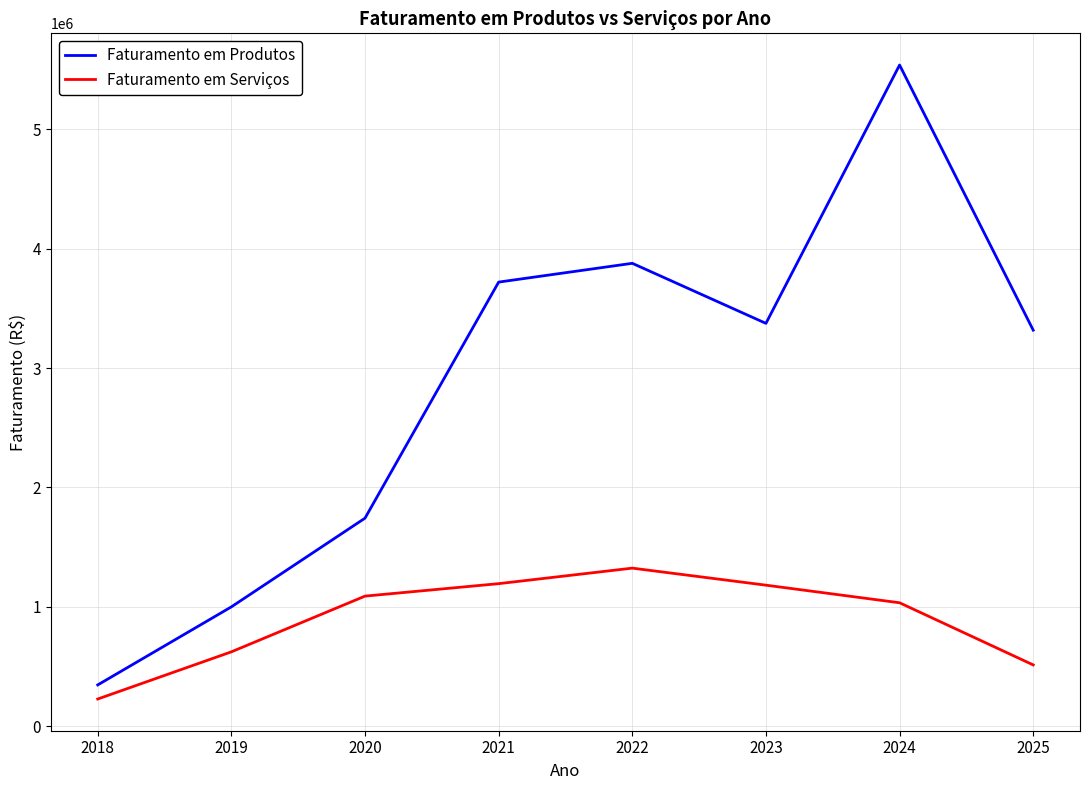

At 2024, list the series in order from smallest to largest.

Faturamento em Serviços, Faturamento em Produtos